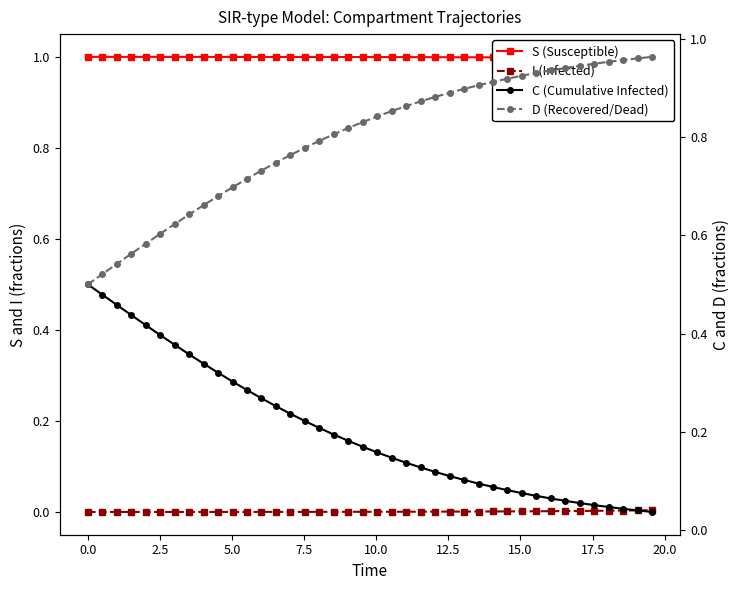

Does the chart have visible grid lines?

No